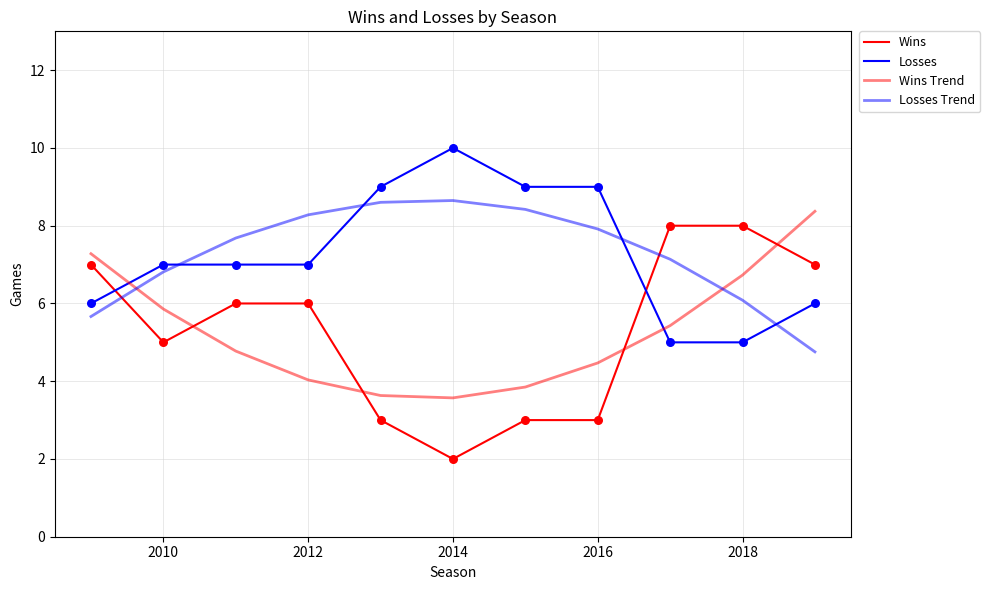

How many lines are shown in the chart?

4